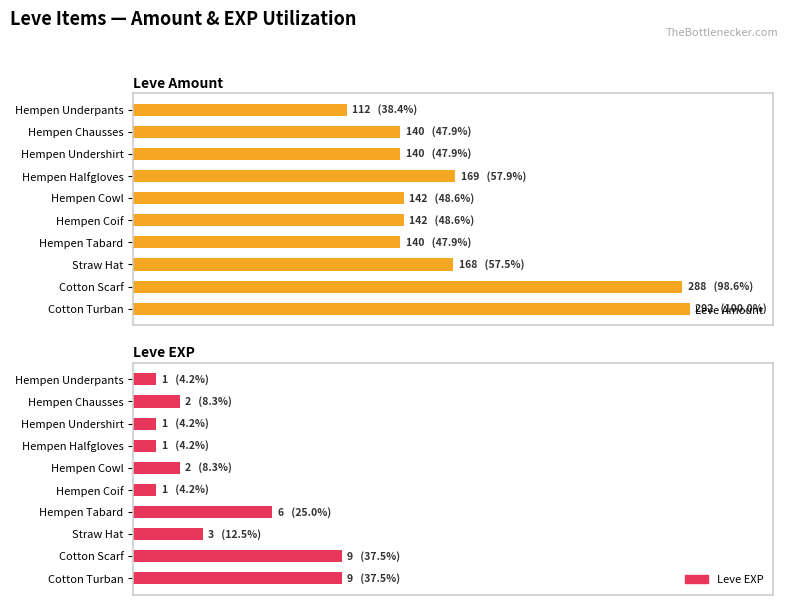

At Cotton Turban, list the series in order from largest to smallest.

Leve Amount, Leve EXP